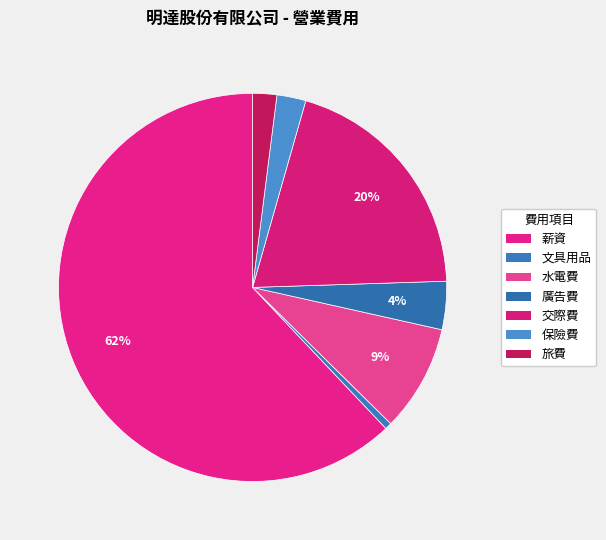

To the nearest percent, what is the difference between the largest and smallest slice percentages?

61%